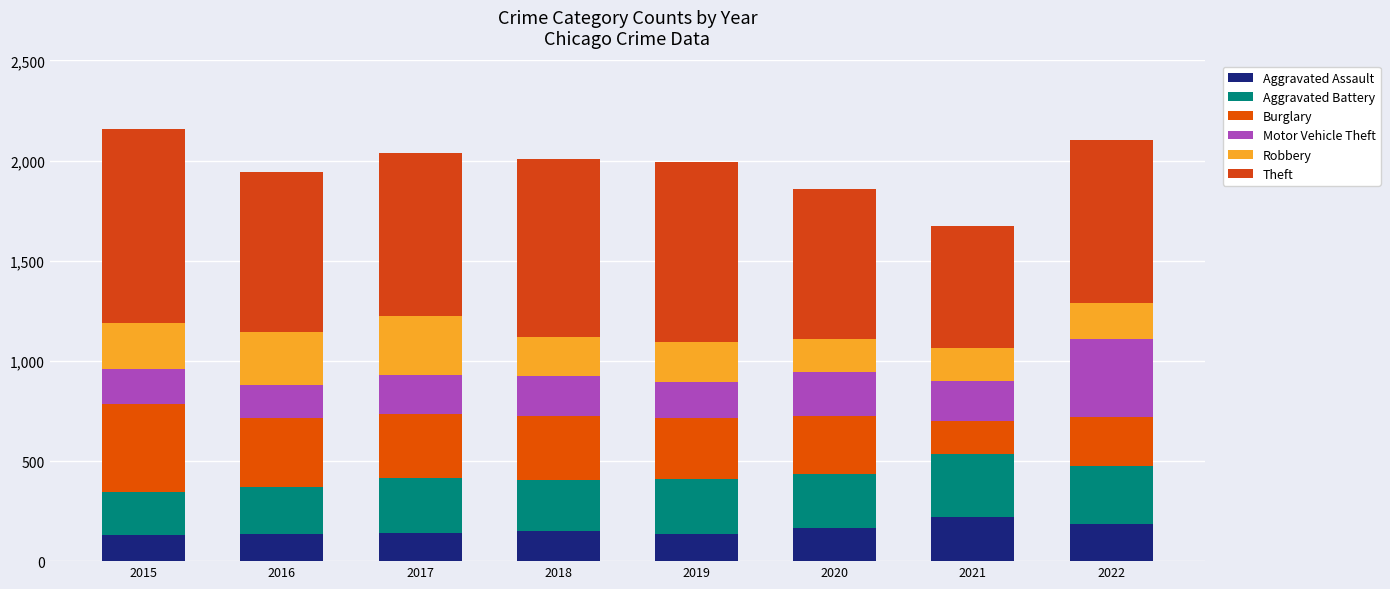

List the series in order of their peak value, highest first.

Theft, Burglary, Motor Vehicle Theft, Aggravated Battery, Robbery, Aggravated Assault